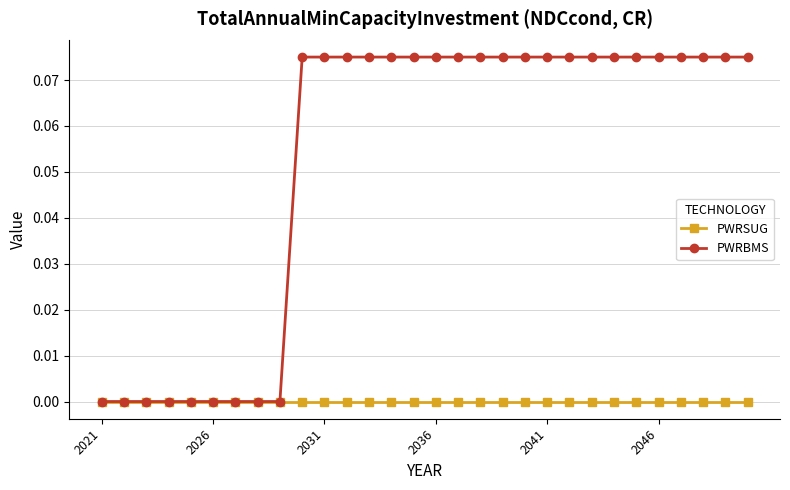

Which series has the largest total across all categories?

PWRBMS